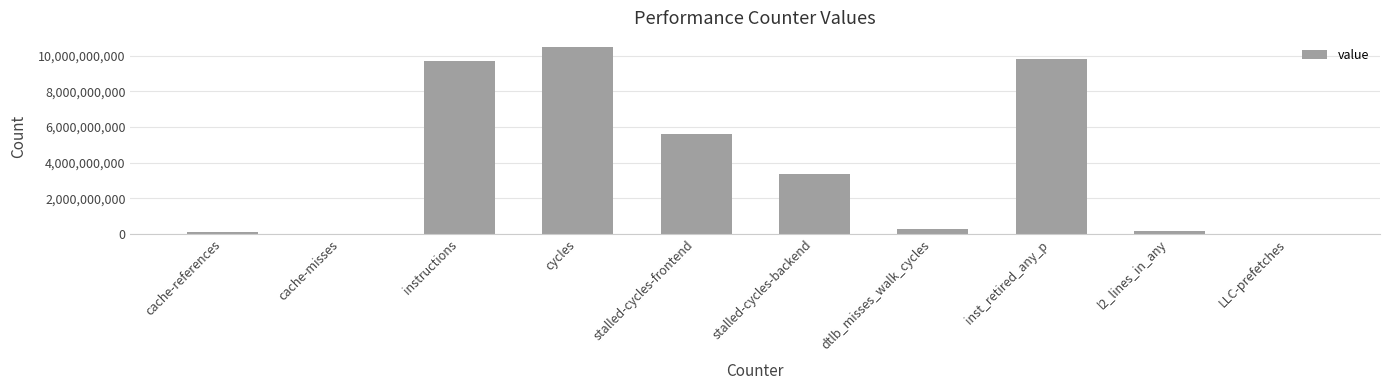

What is the sum of all values?

39624935820